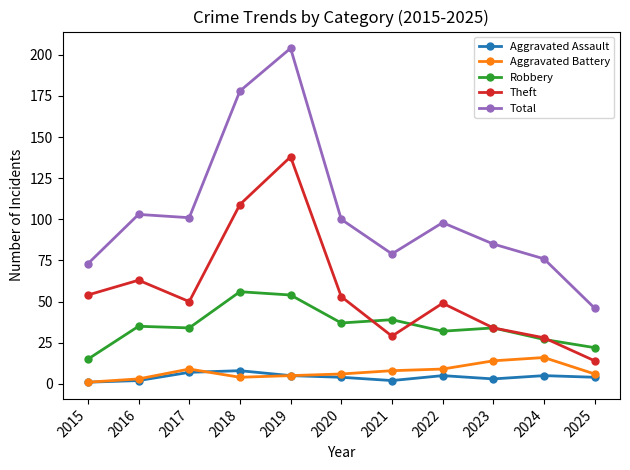

True or false: Aggravated Assault and Theft cross at least once.

False